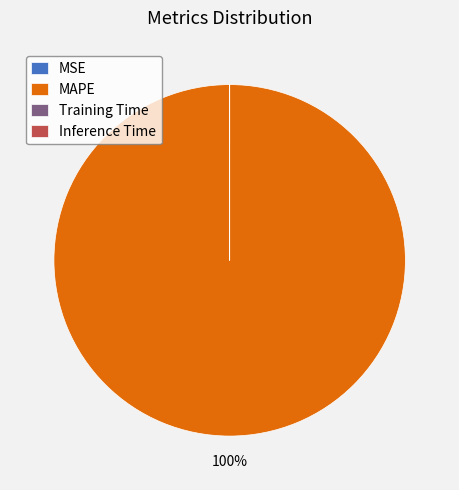

Is it true that MAPE is 89% of the pie?

False